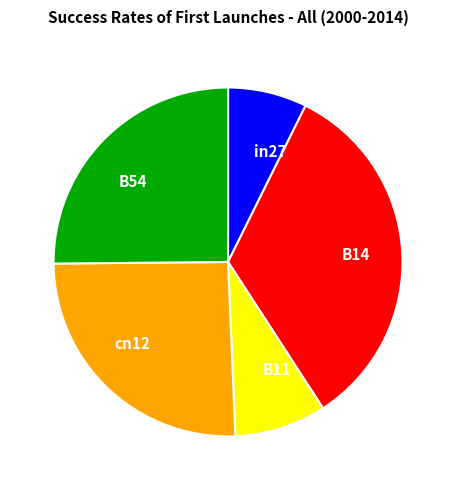

Is there a majority slice in this chart?

No